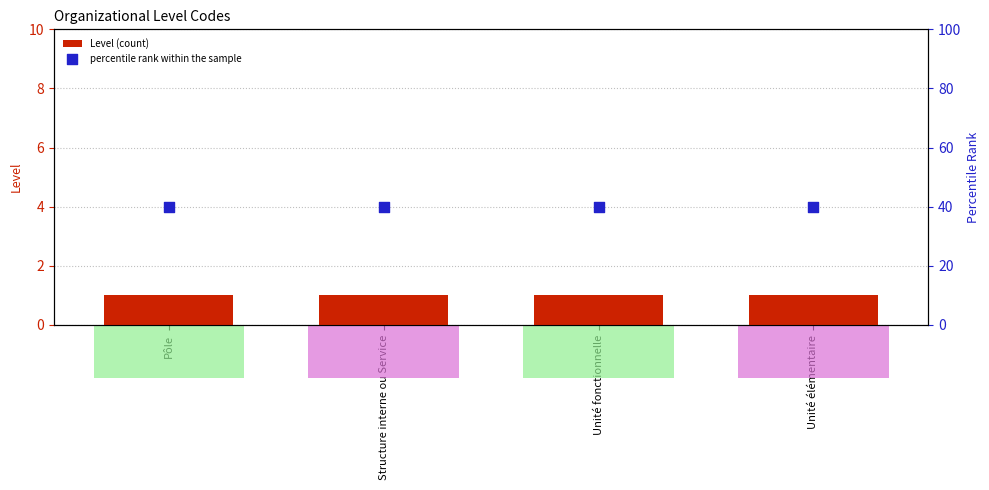

At how many categories does at least one series exceed 35?

4